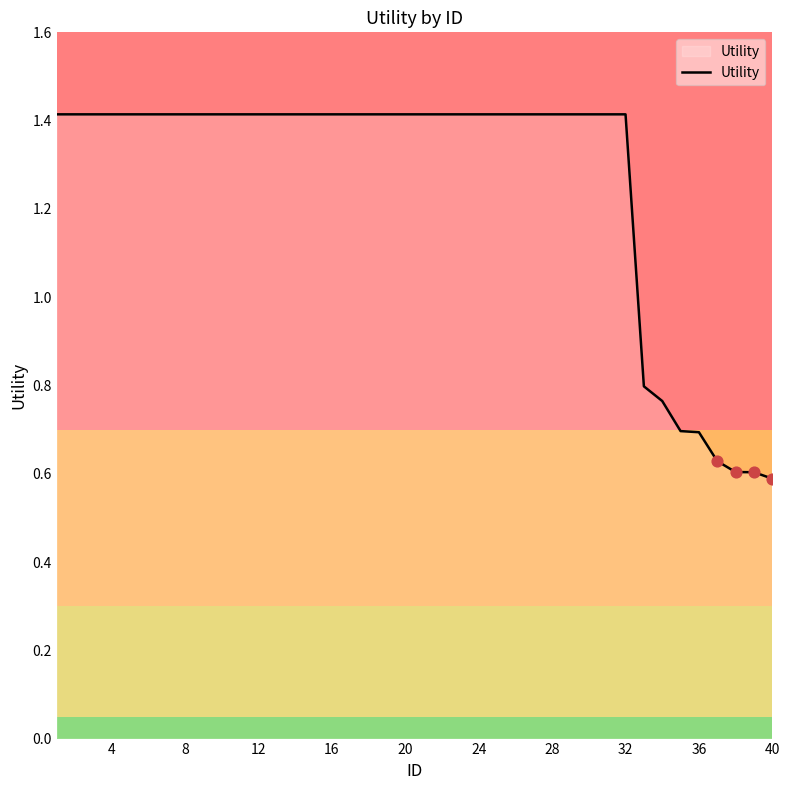

What is the greatest value displayed?

1.4